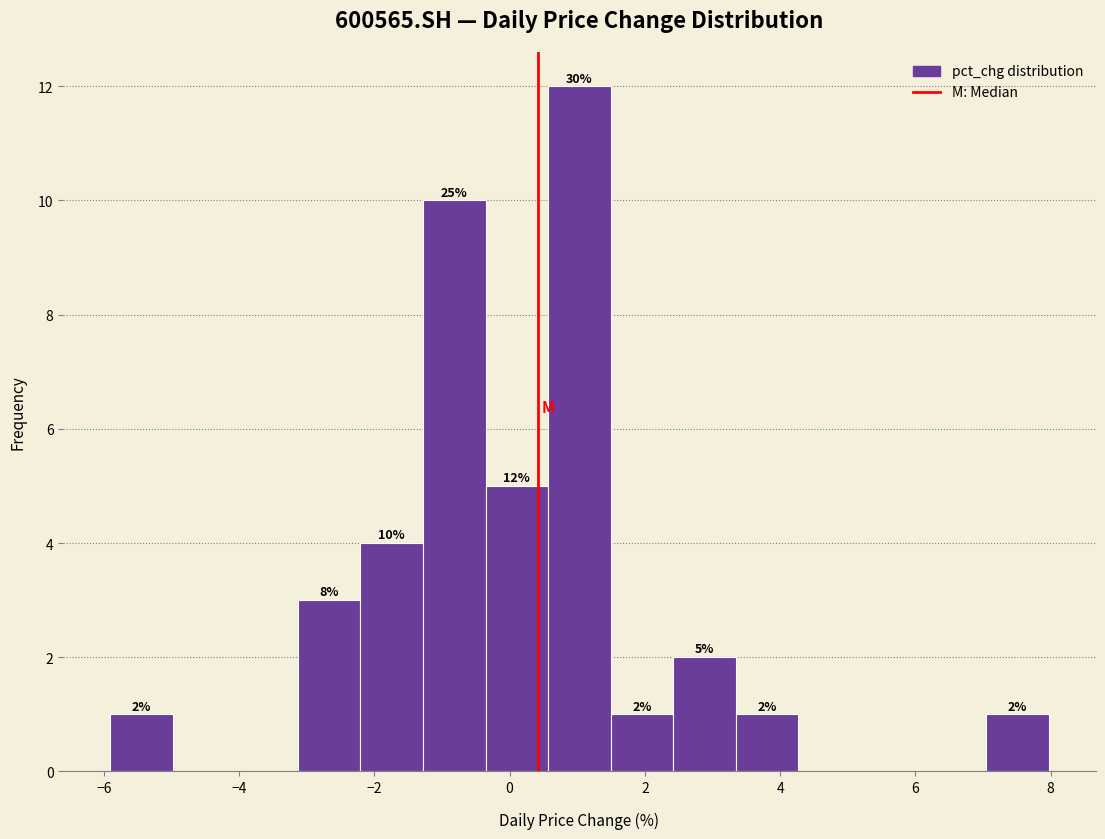

Which range on the x-axis has the tallest bar?

0.6 to 1.4